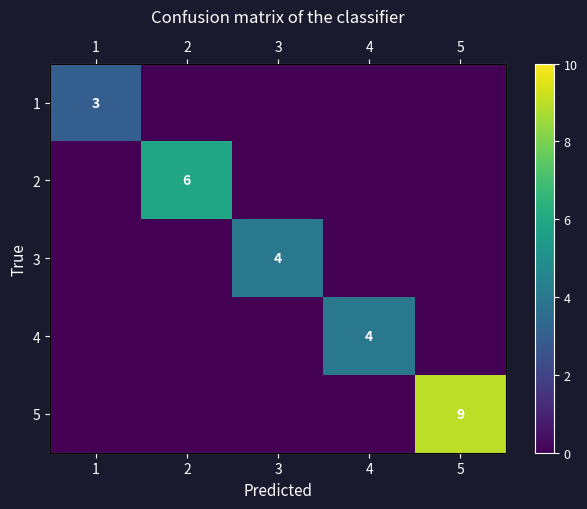

Which category has the lowest value across all series?

2